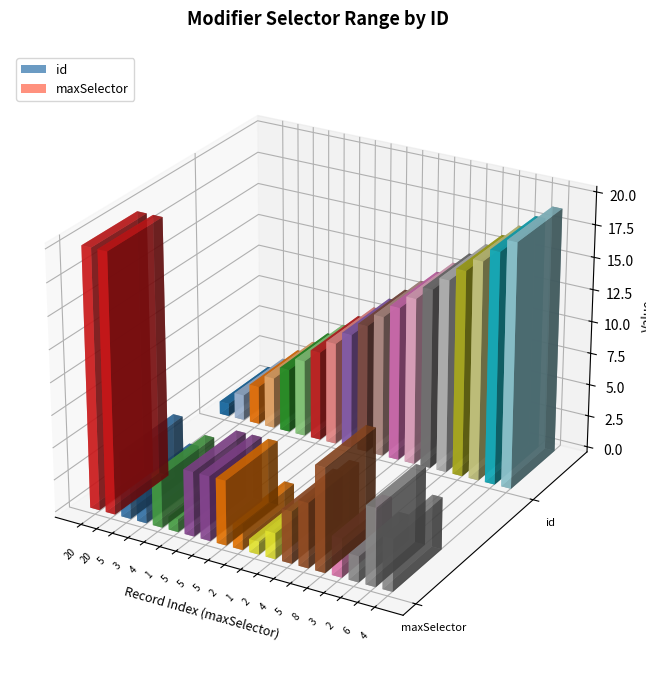

At how many categories does at least one series exceed 14?

5